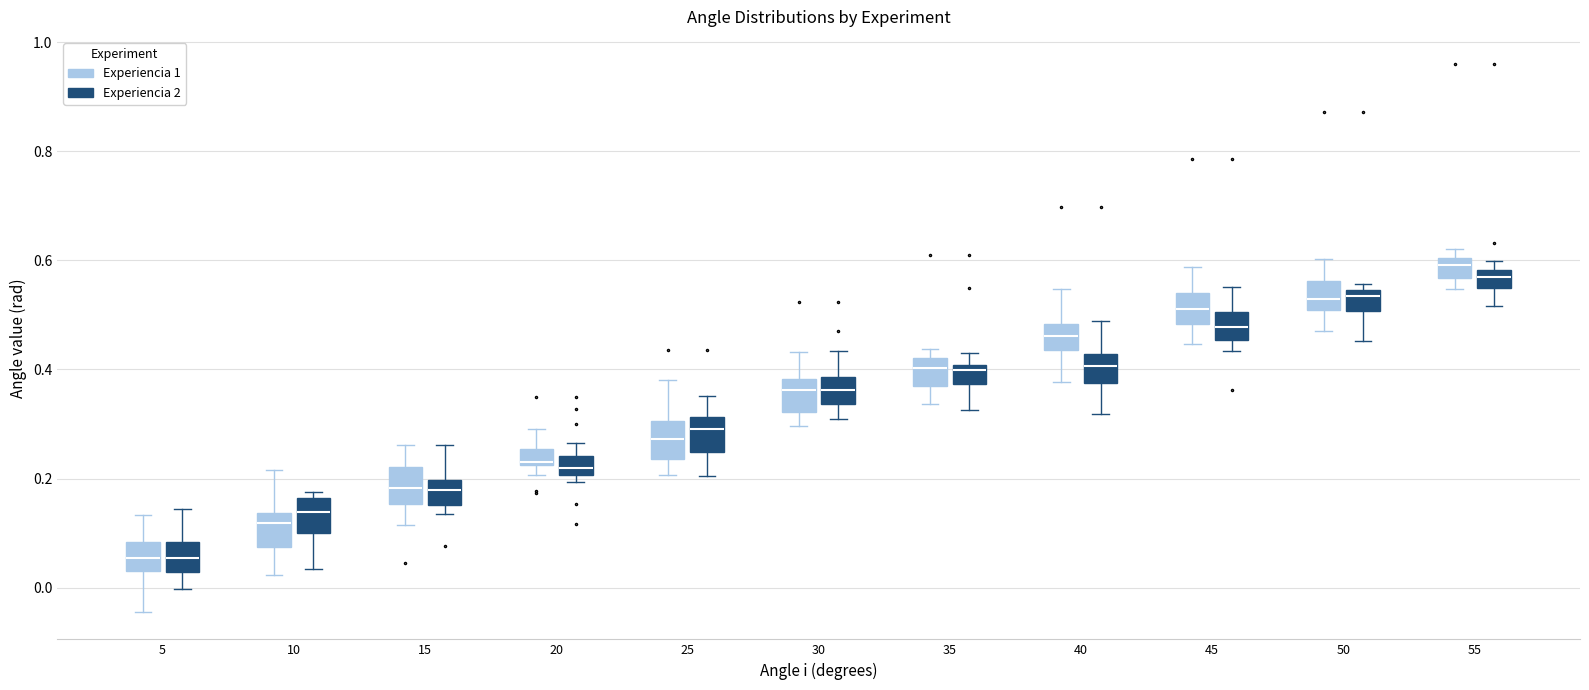

Where is the upper edge of the box for 55 (Experiencia 1) on the y-axis? The values are not printed on the chart, so give them approximately, as read against the axis.

0.60